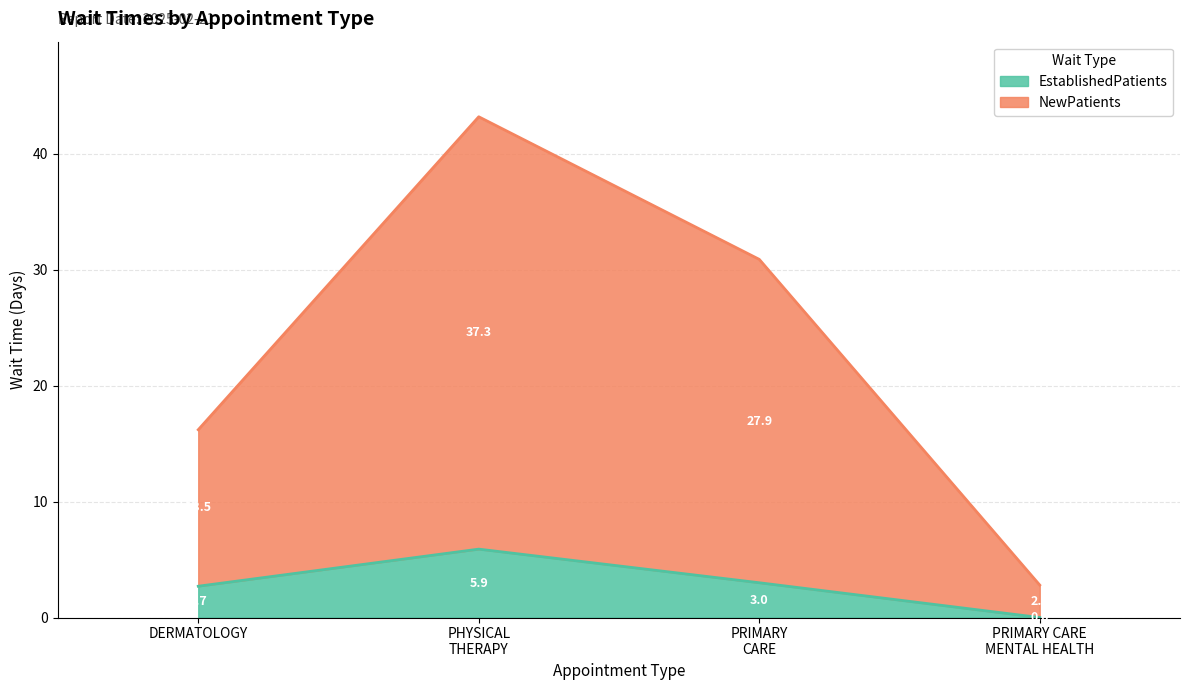

How many interior local peaks does the EstablishedPatients series have?

1